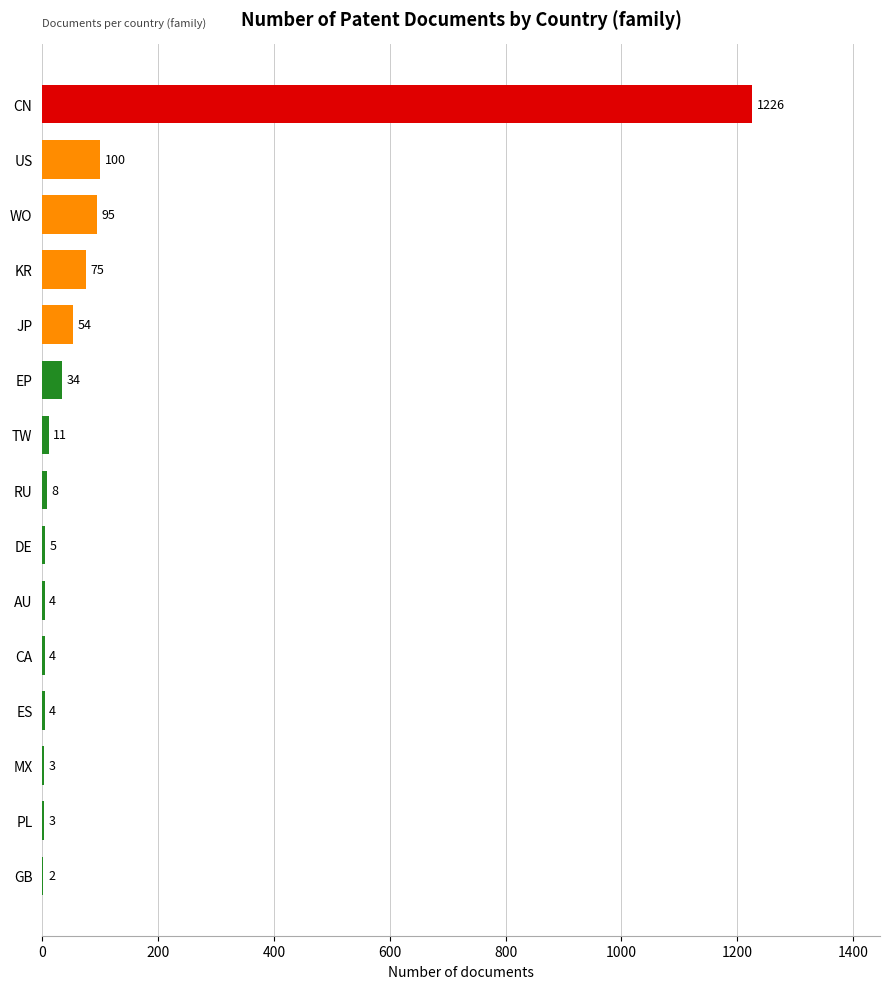

What is the maximum value shown in the chart?

1226